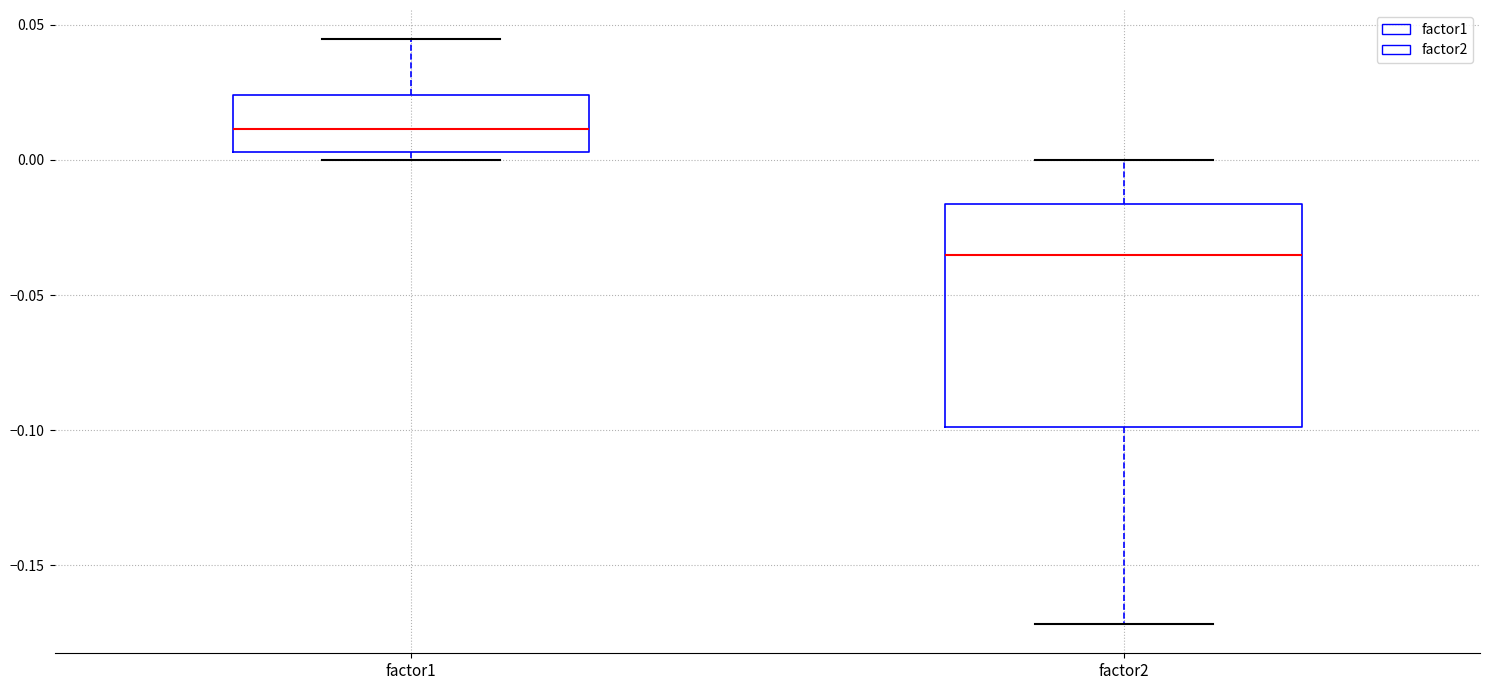

Which box's median line is the lowest?

factor2